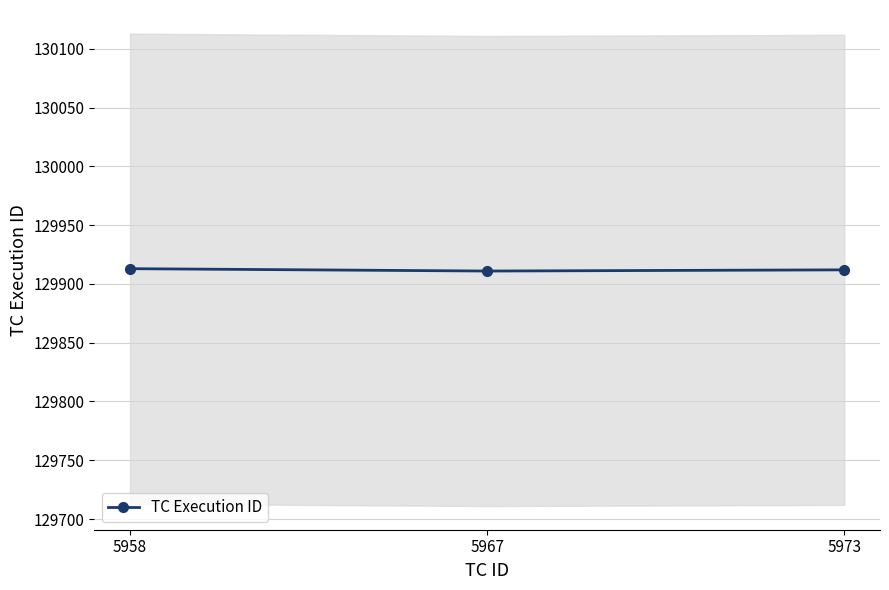

Reading left to right, what are all the values shown in this chart?

5958=129913	5967=129911	5973=129912